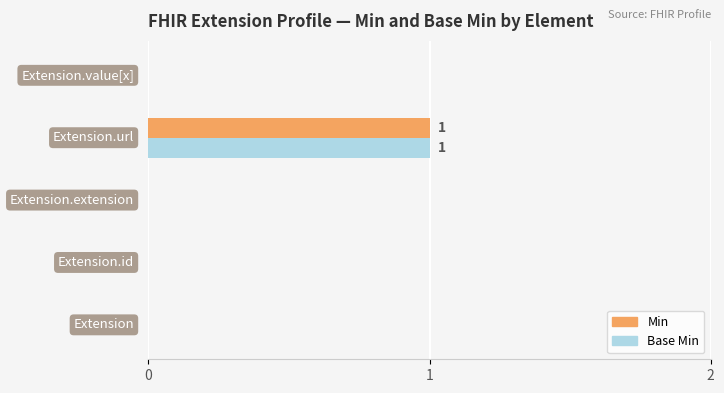

What are all the series names shown in the legend?

Min, Base Min